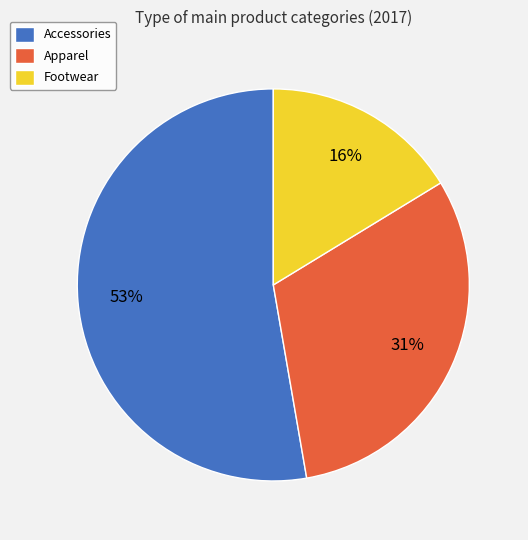

What is the ratio of the value at Apparel to the value at Footwear?

1.9